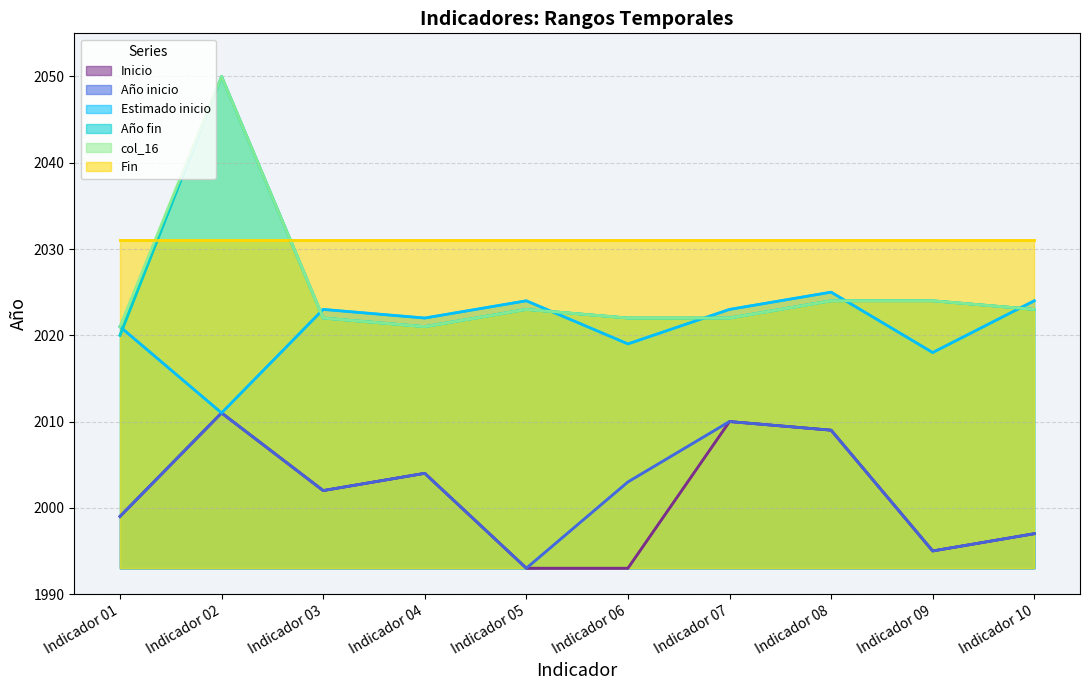

How many series are shown in this chart?

6